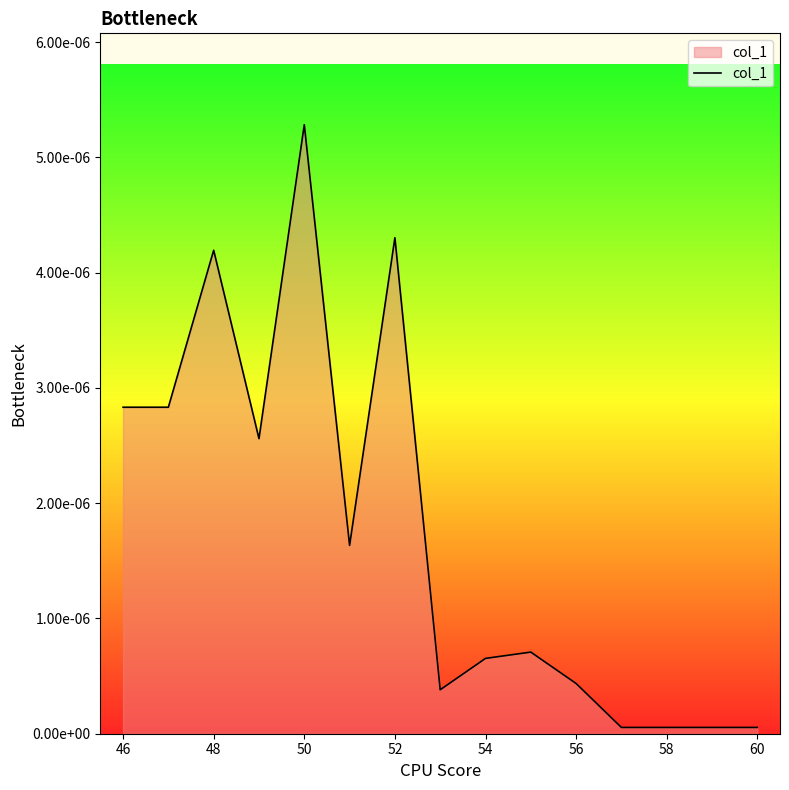

Does the chart have visible grid lines?

No